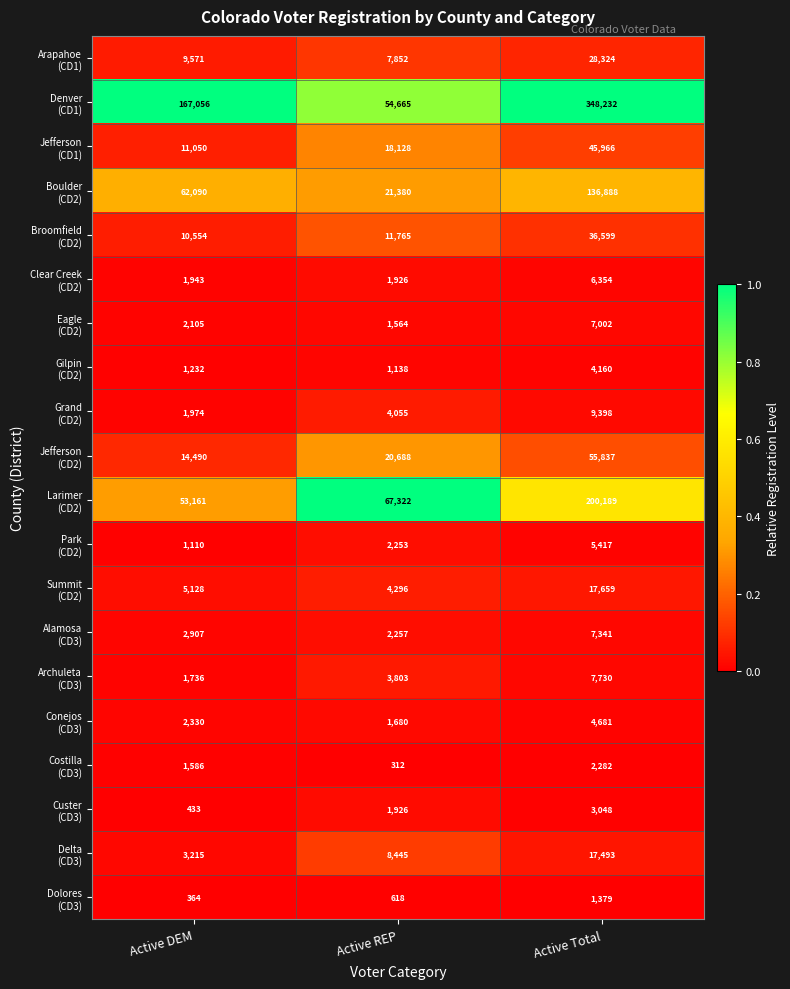

What is the maximum value shown in the chart?

348232